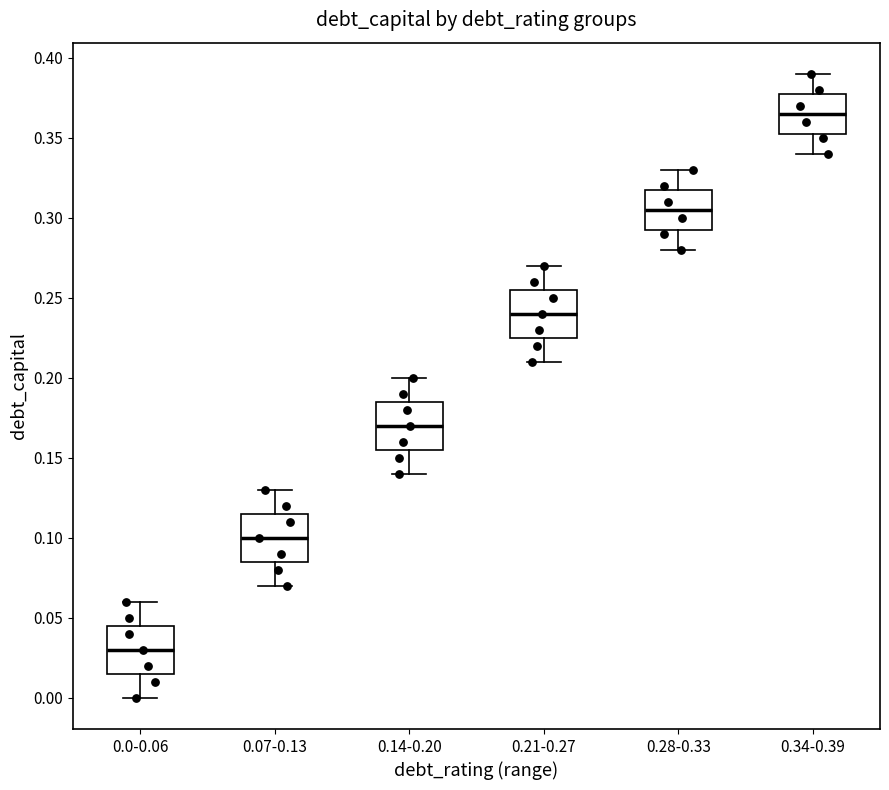

Reading left to right, read every box against the y-axis: the position of its median line, the range the box covers, and the ends of its whiskers. The values are not printed on the chart, so give them approximately, as read against the axis.

0.0-0.06: median 0.030, box 0.015 to 0.045, whiskers 0.000 to 0.060
0.07-0.13: median 0.100, box 0.085 to 0.115, whiskers 0.070 to 0.130
0.14-0.20: median 0.170, box 0.155 to 0.185, whiskers 0.140 to 0.200
0.21-0.27: median 0.240, box 0.225 to 0.255, whiskers 0.210 to 0.270
0.28-0.33: median 0.305, box 0.295 to 0.320, whiskers 0.280 to 0.330
0.34-0.39: median 0.365, box 0.355 to 0.380, whiskers 0.340 to 0.390